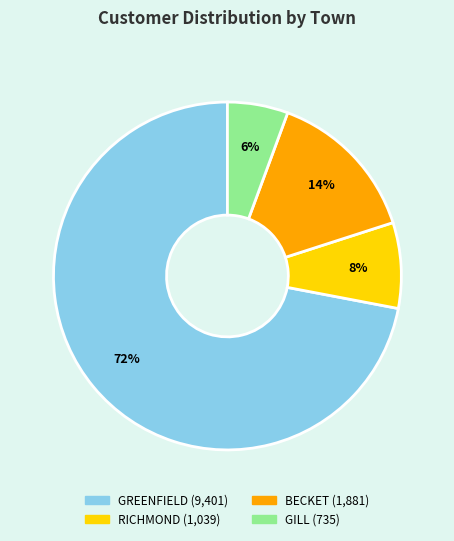

Rank the categories by value from lowest to highest.

GILL, RICHMOND, BECKET, GREENFIELD